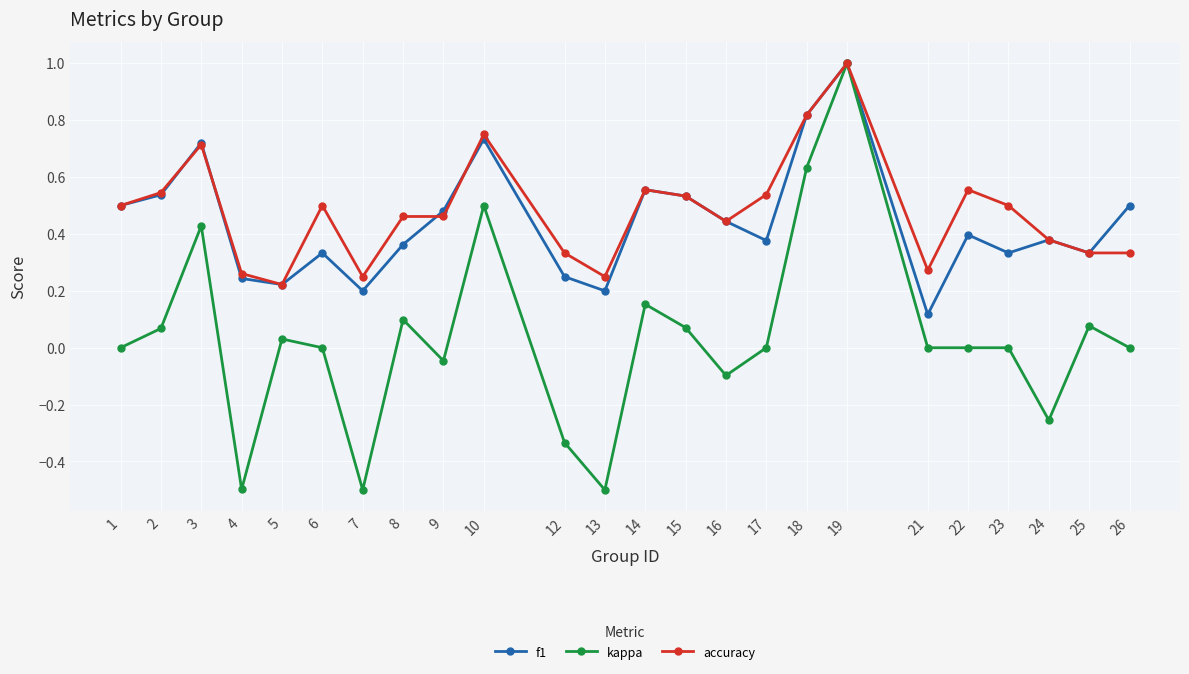

Rank the series at 21 from highest to lowest value.

accuracy, f1, kappa